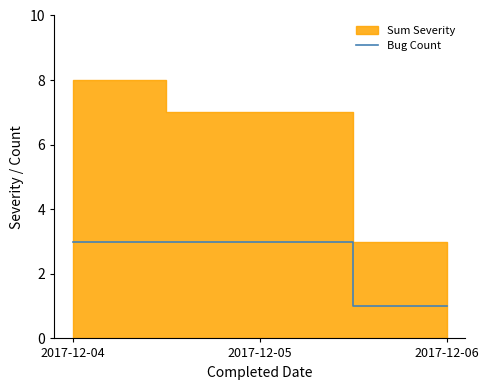

How many lines are shown in the chart?

1